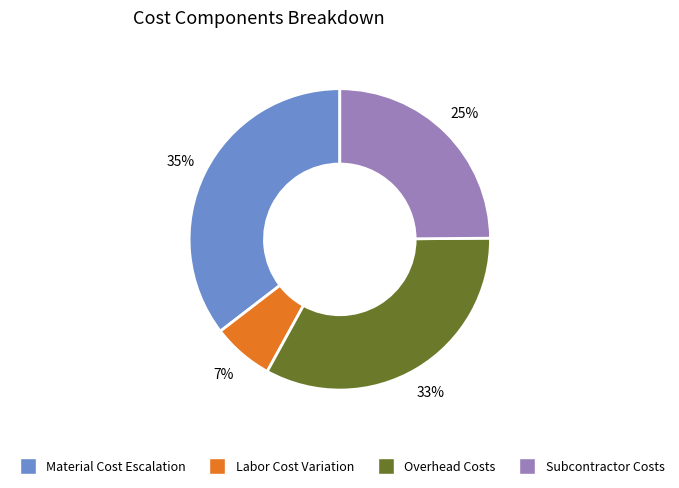

Count the number of slices in the pie.

4